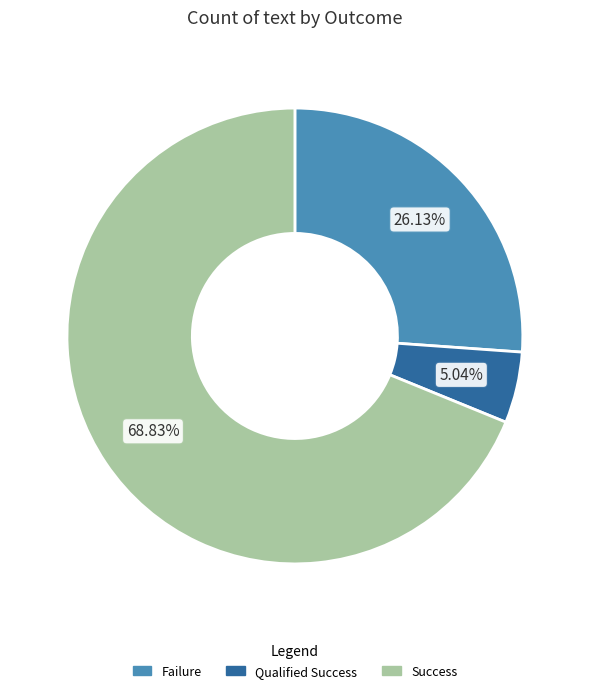

To the nearest percent, what percentage of the pie is Qualified Success?

5%